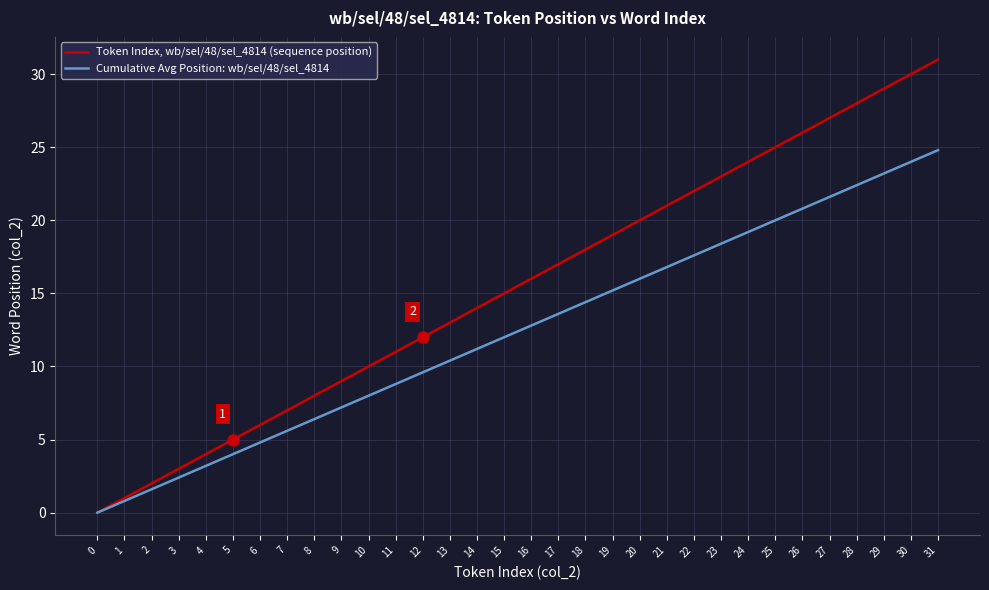

List the labels in order of Cumulative Avg Position: wb/sel/48/sel_4814 value, largest first.

31, 30, 29, 28, 27, 26, 25, 24, 23, 22, 21, 20, 19, 18, 17, 16, 15, 14, 13, 12, 11, 10, 9, 8, 7, 6, 5, 4, 3, 2, 1, 0